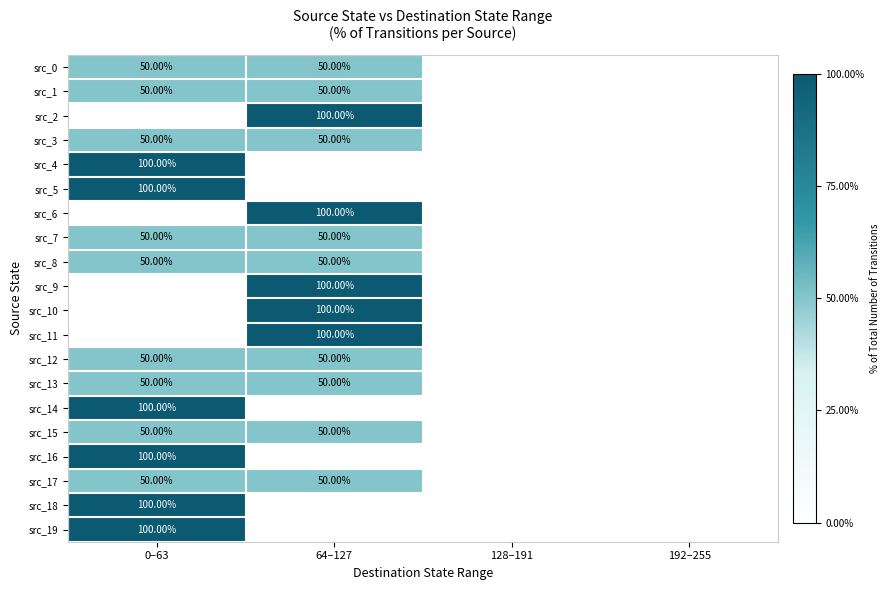

The src_3 series shows 77 at 64–127. True or false?

False